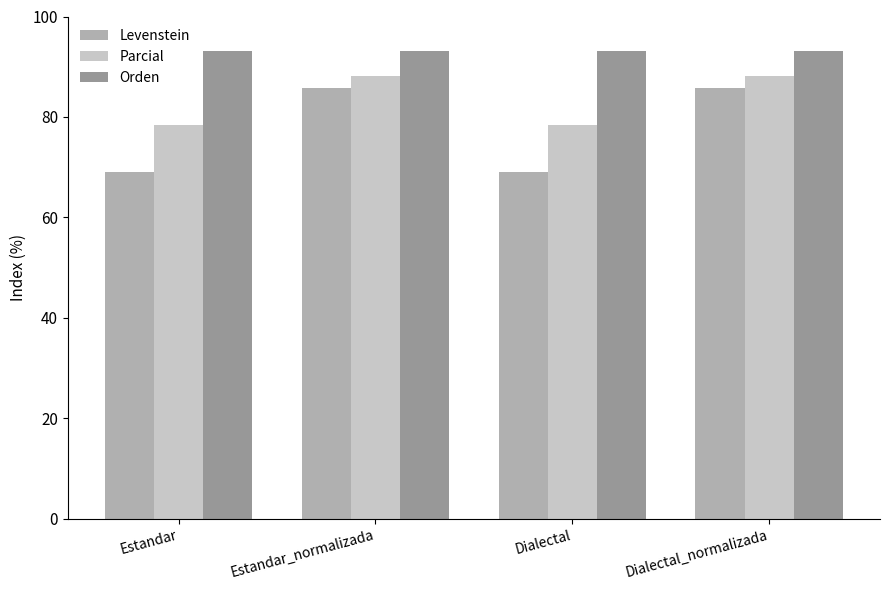

Between Dialectal and Dialectal_normalizada, which series saw the biggest shift?

Levenstein